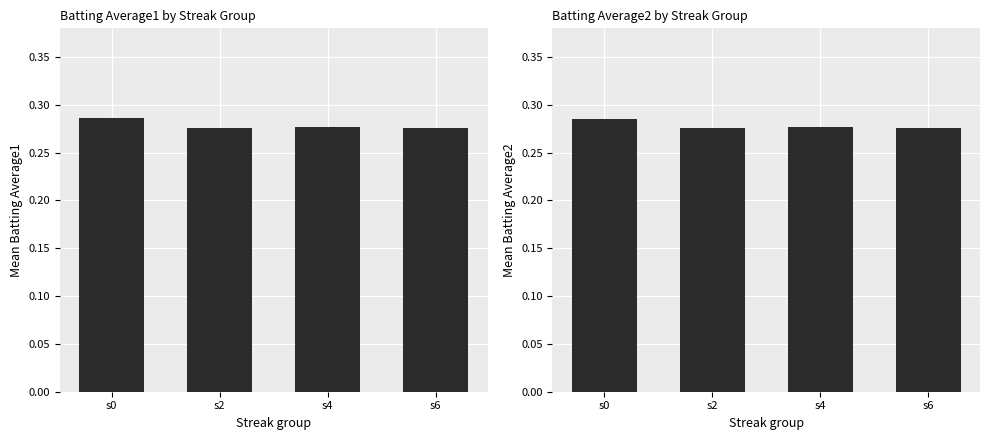

At which category does the chart reach its peak across all series?

s0